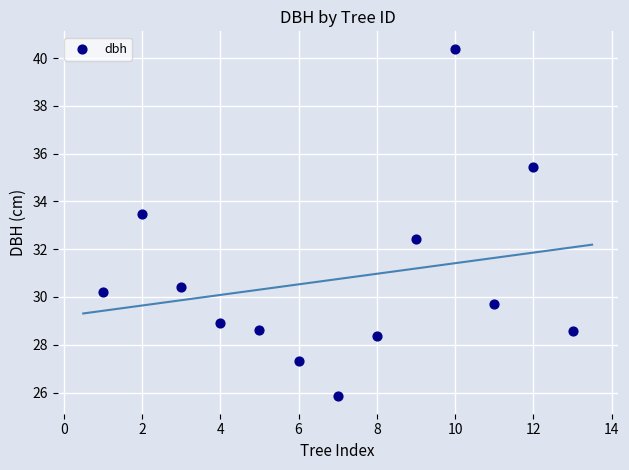

List the coordinates of all points as (Y, X) pairs, reading left to right.

(30.2, 1.0)  (33.5, 2.0)  (30.4, 3.0)  (28.9, 4.0)  (28.6, 5.0)  (27.3, 6.0)  (25.8, 7.0)  (28.4, 8.0)  (32.4, 9.0)  (40.4, 10.0)  (29.7, 11.0)  (35.5, 12.0)  (28.6, 13.0)